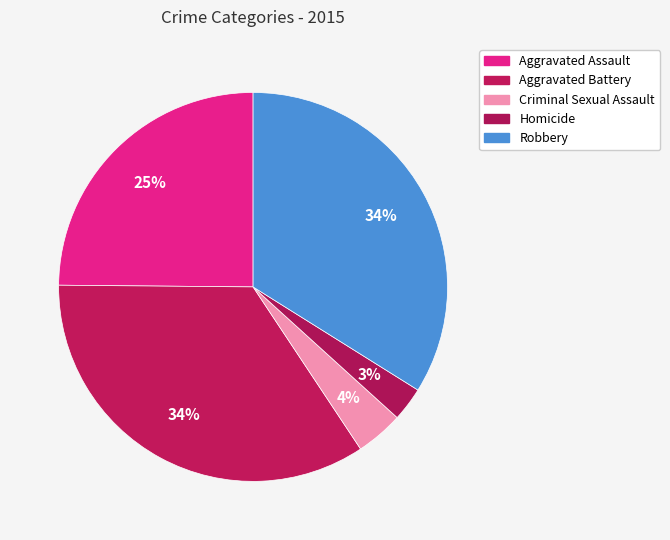

True or false: Aggravated Battery accounts for 41% of the total.

False